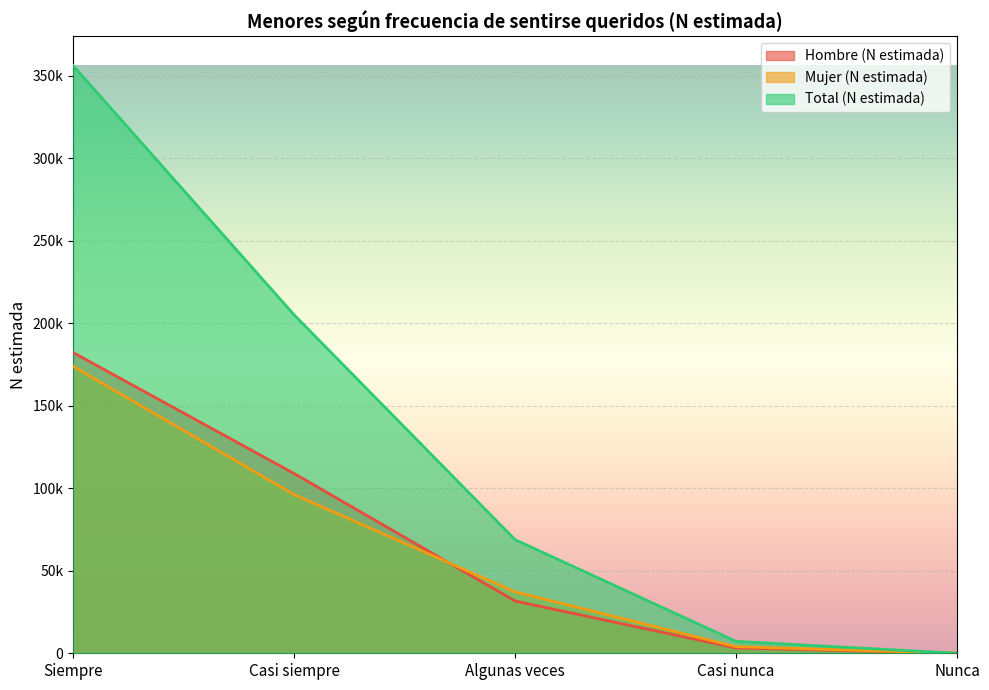

At which category does the chart reach its minimum across all series?

Nunca